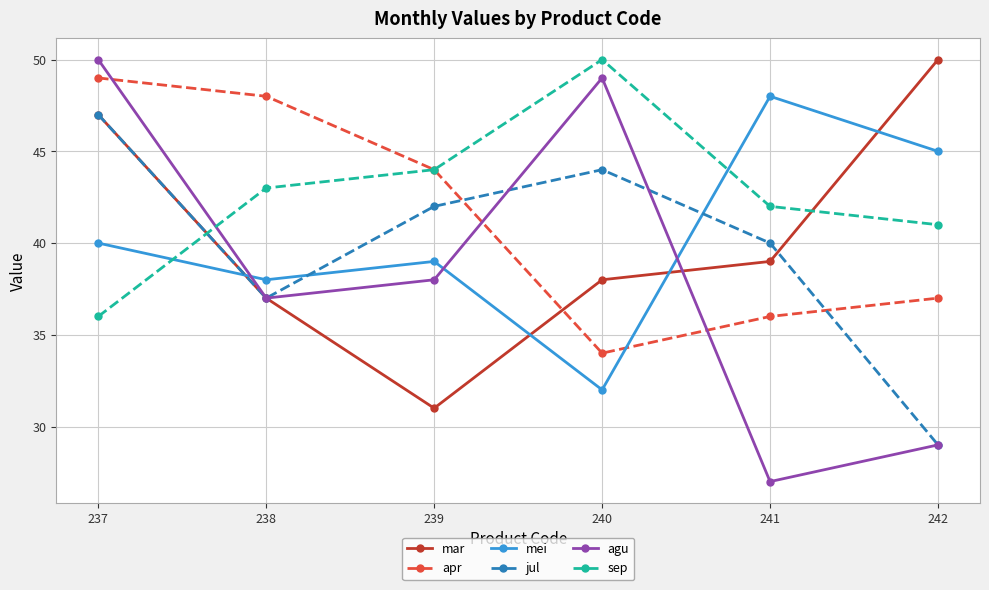

How many data points in mei are less than 40?

3